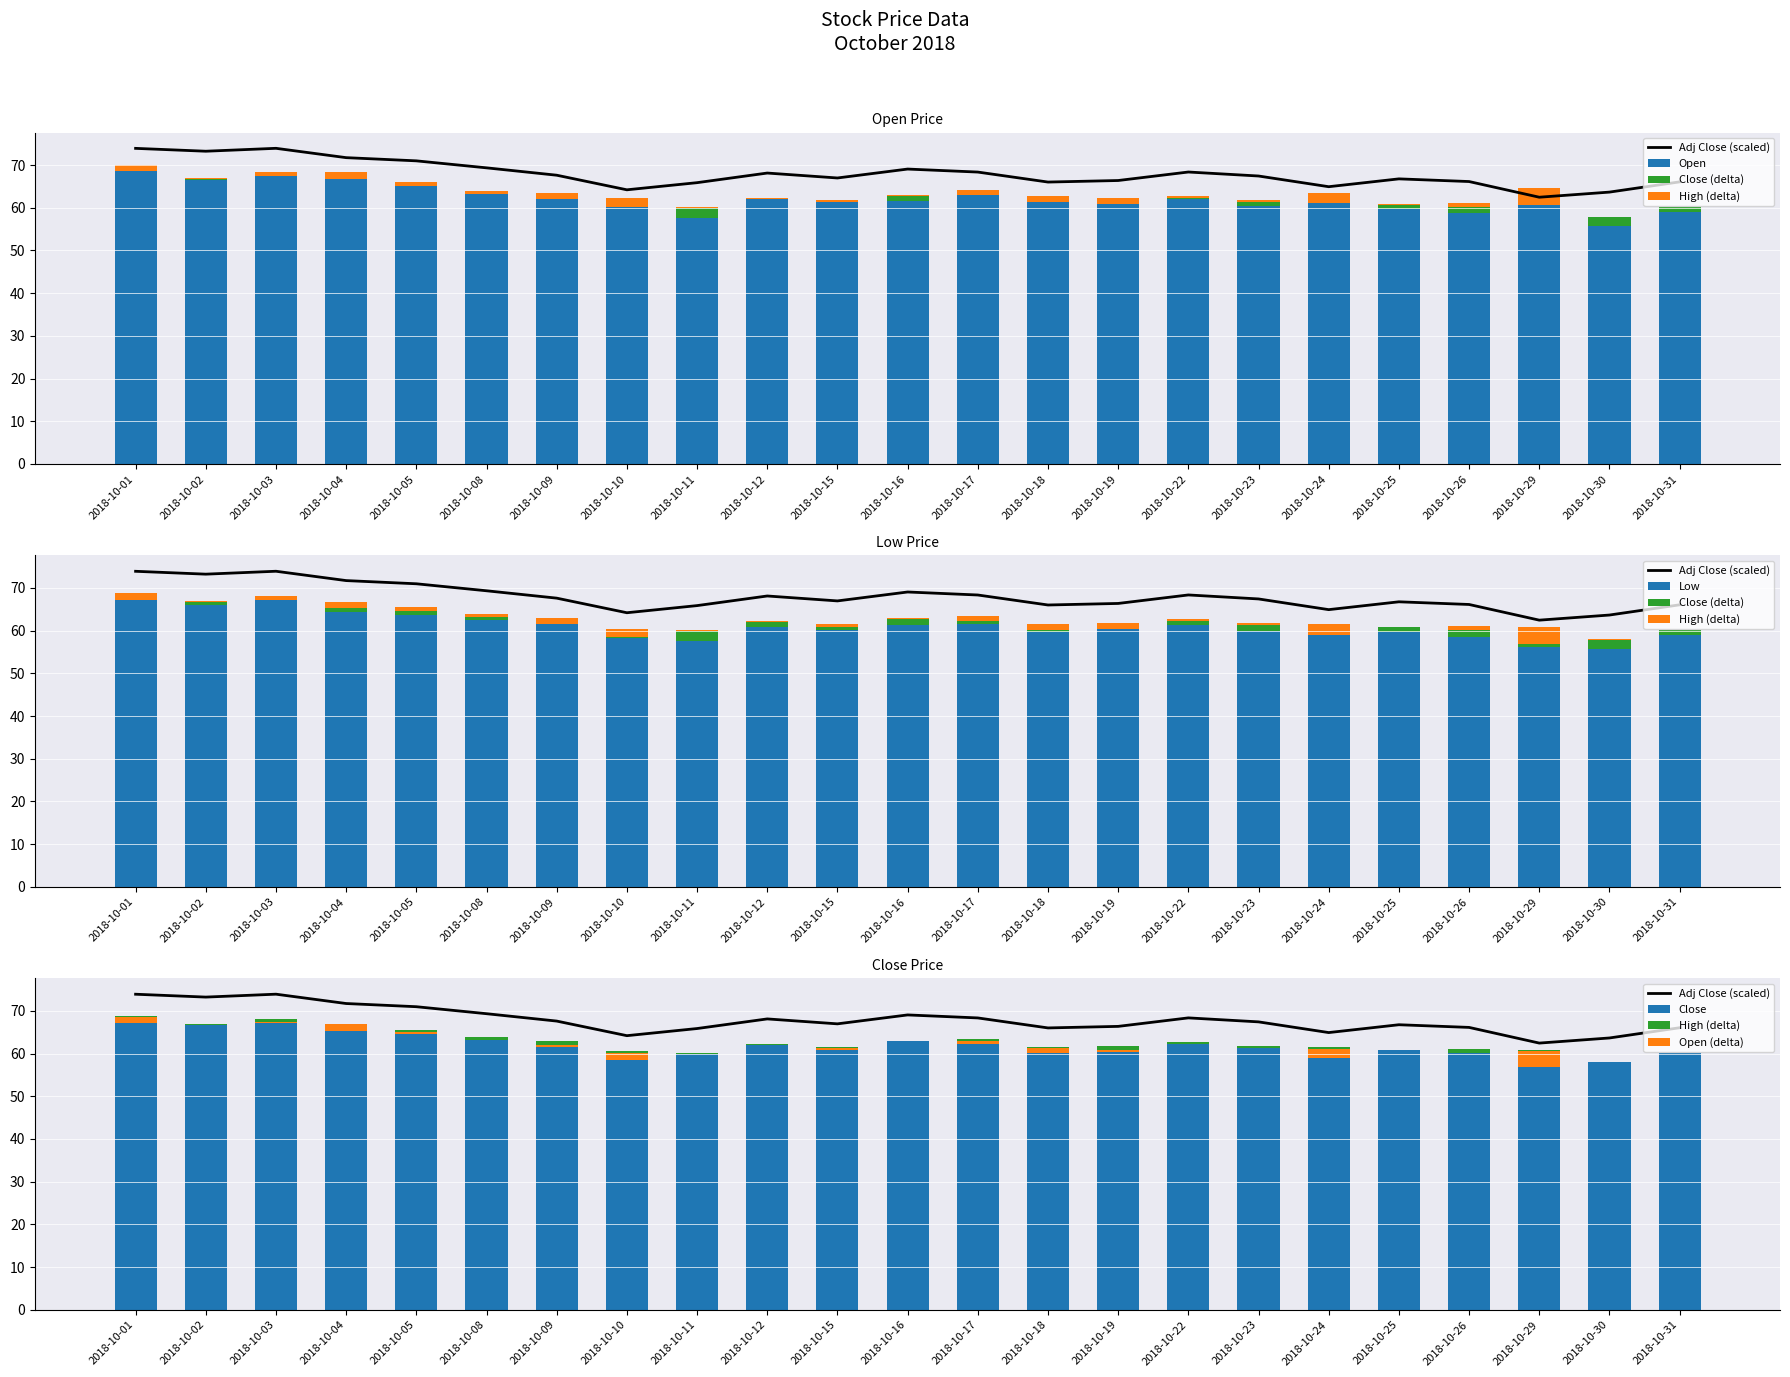

What is the spread (max minus min) of values at 2018-10-17?

6.7